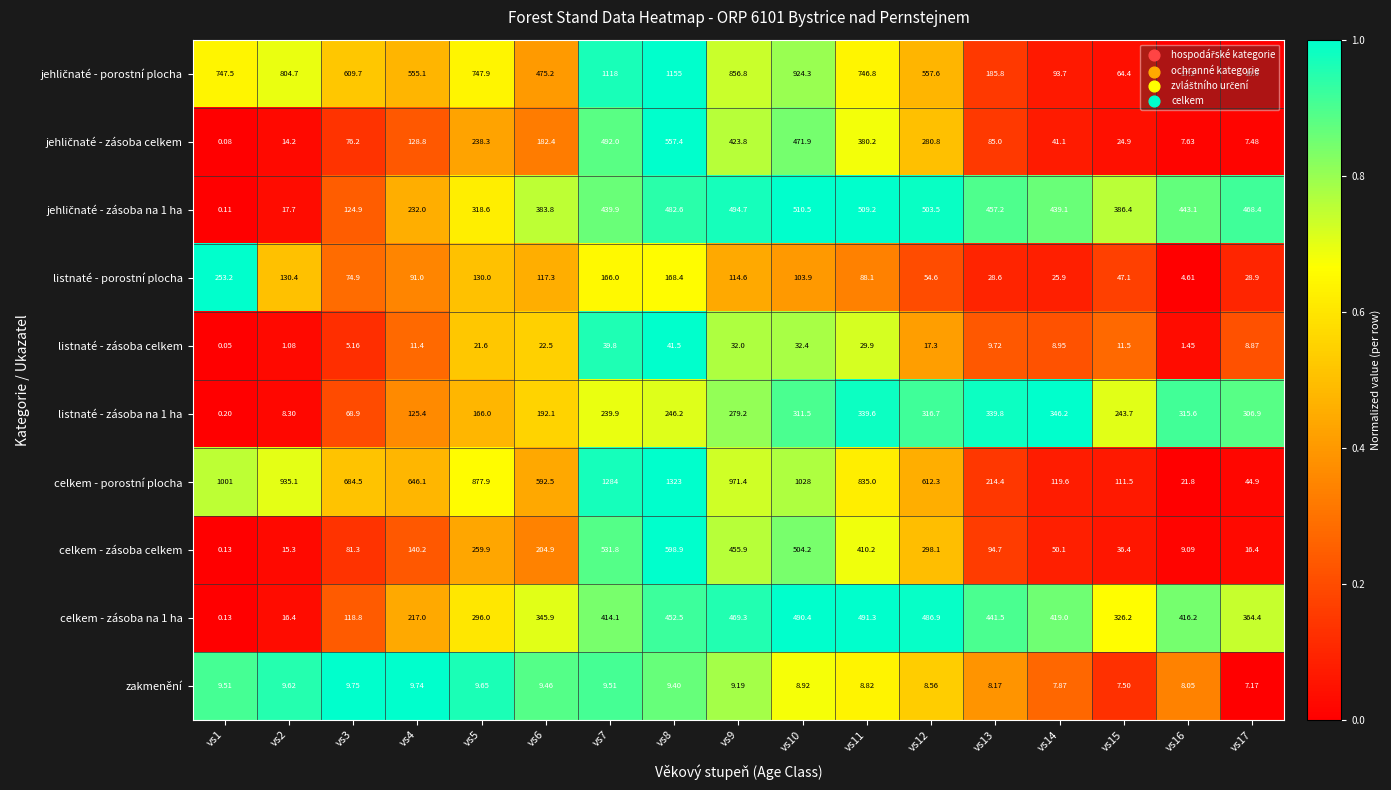

Which series has the largest range (max minus min)?

celkem - porostní plocha